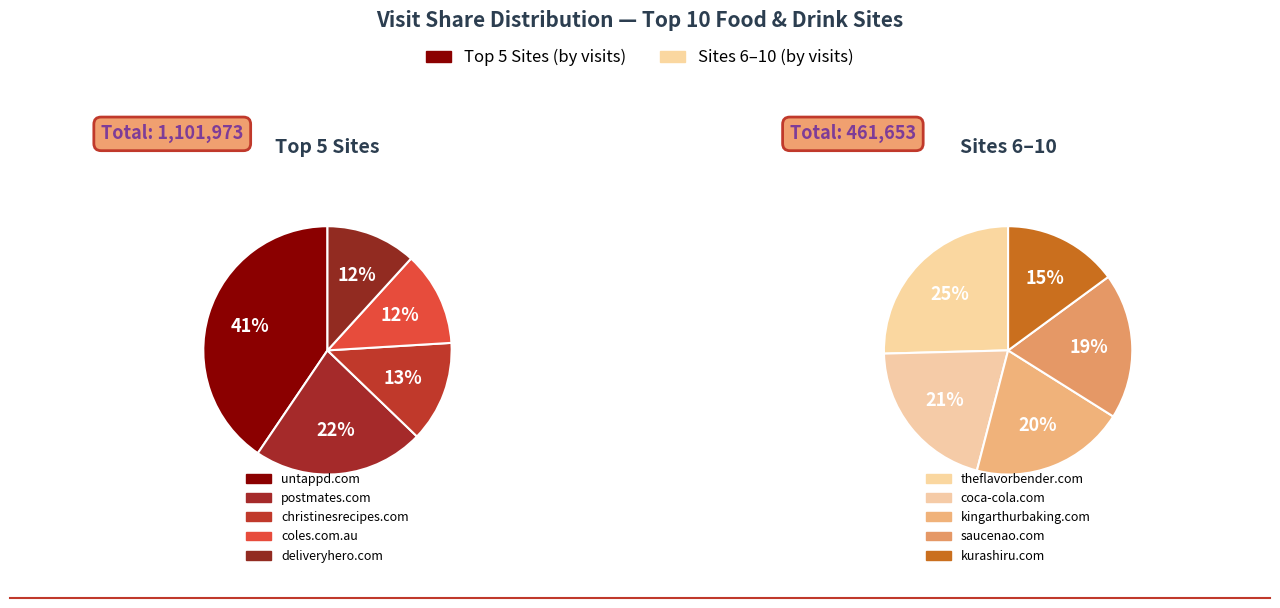

What percentage do kurashiru.com and kingarthurbaking.com together represent?

10.3%